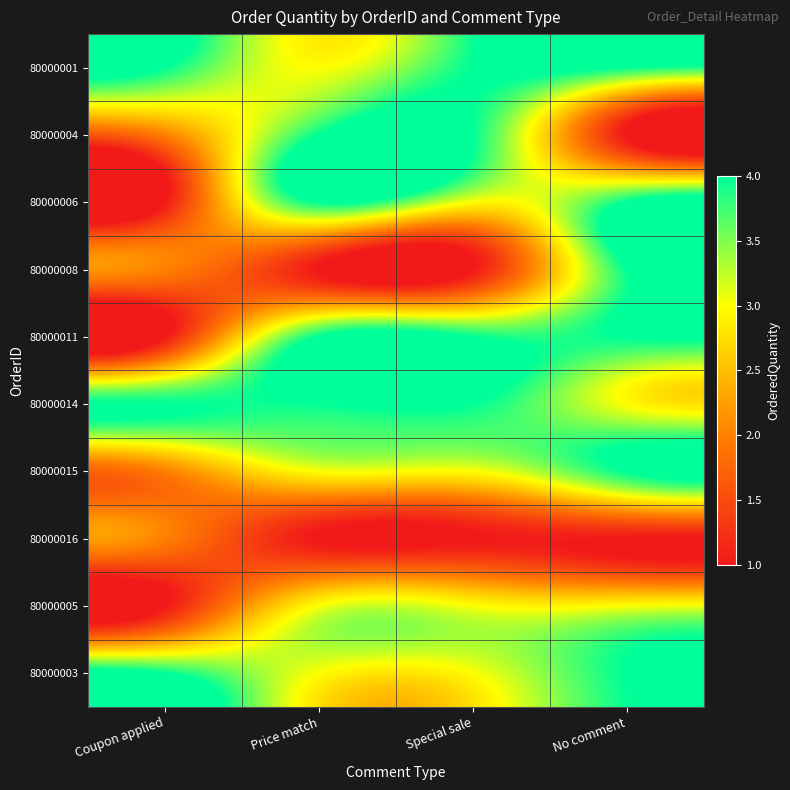

What is the difference between the highest and lowest values at Coupon applied?

3